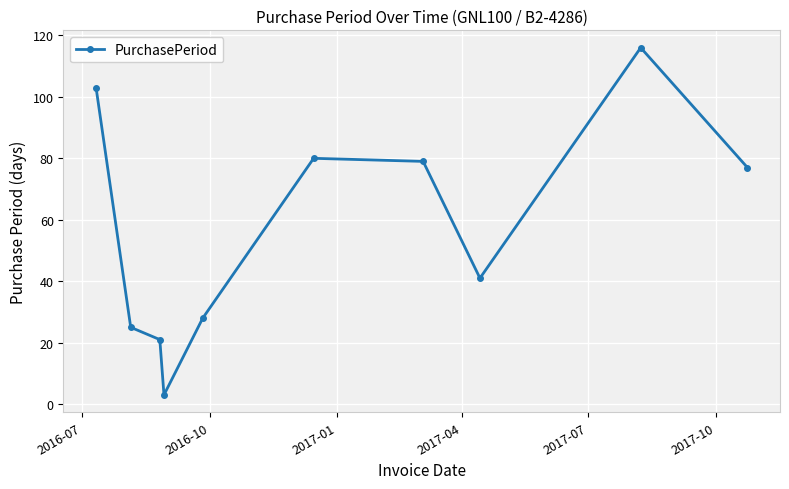

How many interior local valleys (lower than both neighbors) does the data have?

2